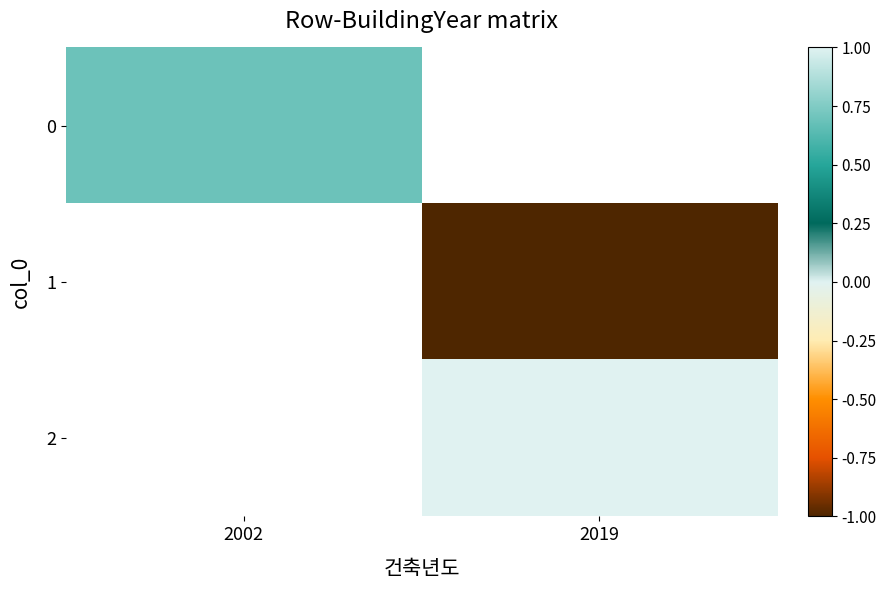

What is the maximum value shown in the chart?

1.0